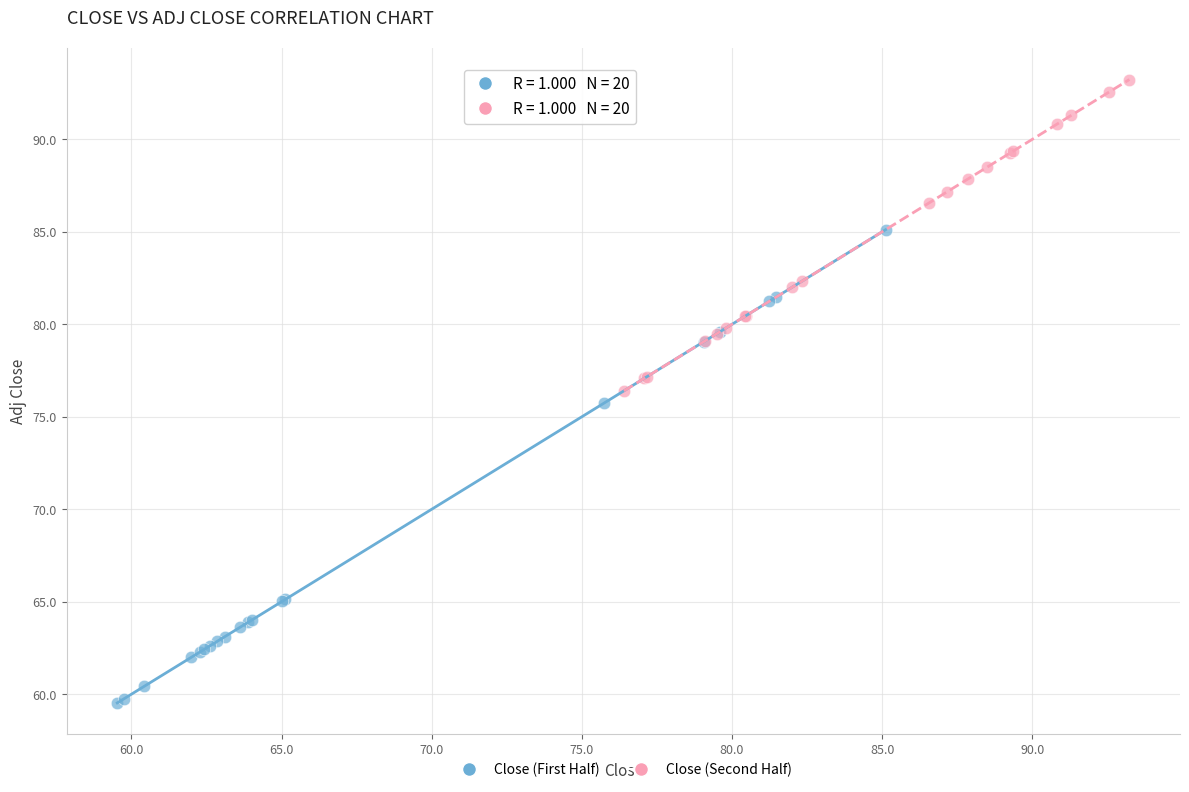

Which series reaches the maximum Y coordinate?

Close (Second Half)